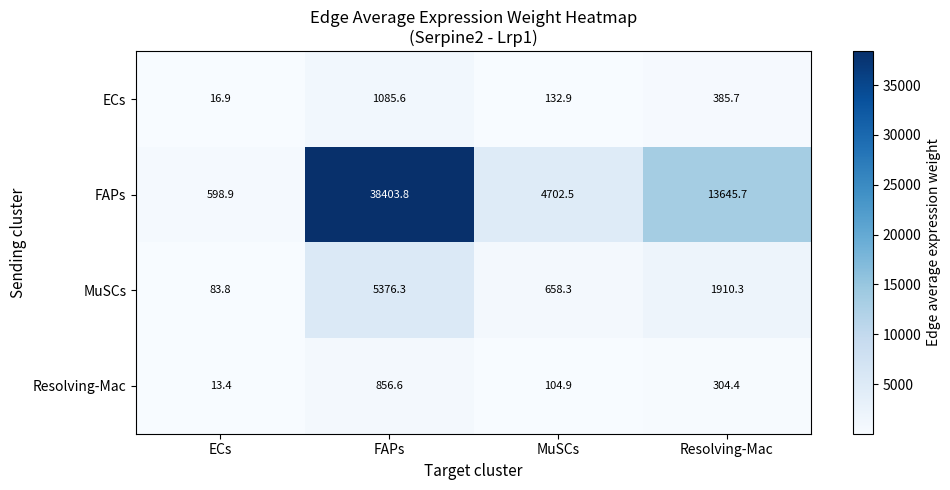

The value of ECs at ECs is 16.9. True or false?

True